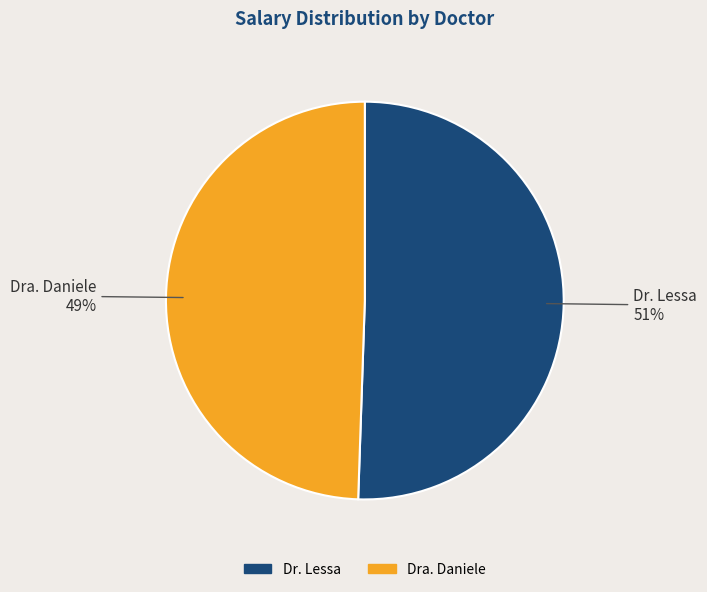

How many segments does this pie chart have?

2